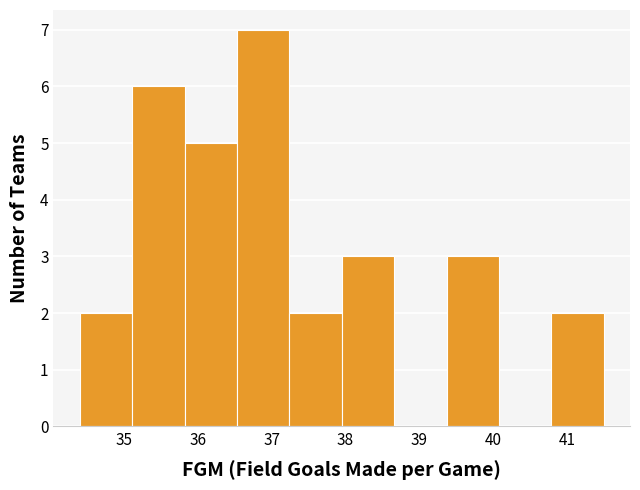

Reading left to right, transcribe this chart: for each bar, give the range it covers on the x-axis and its height. Neither the bar edges nor the heights are printed on the chart, so give them approximately, as read against the axes.

34.40 to 35.11: 2
35.11 to 35.82: 6
35.82 to 36.53: 5
36.53 to 37.24: 7
37.24 to 37.95: 2
37.95 to 38.66: 3
38.66 to 39.37: 0
39.37 to 40.08: 3
40.08 to 40.79: 0
40.79 to 41.50: 2